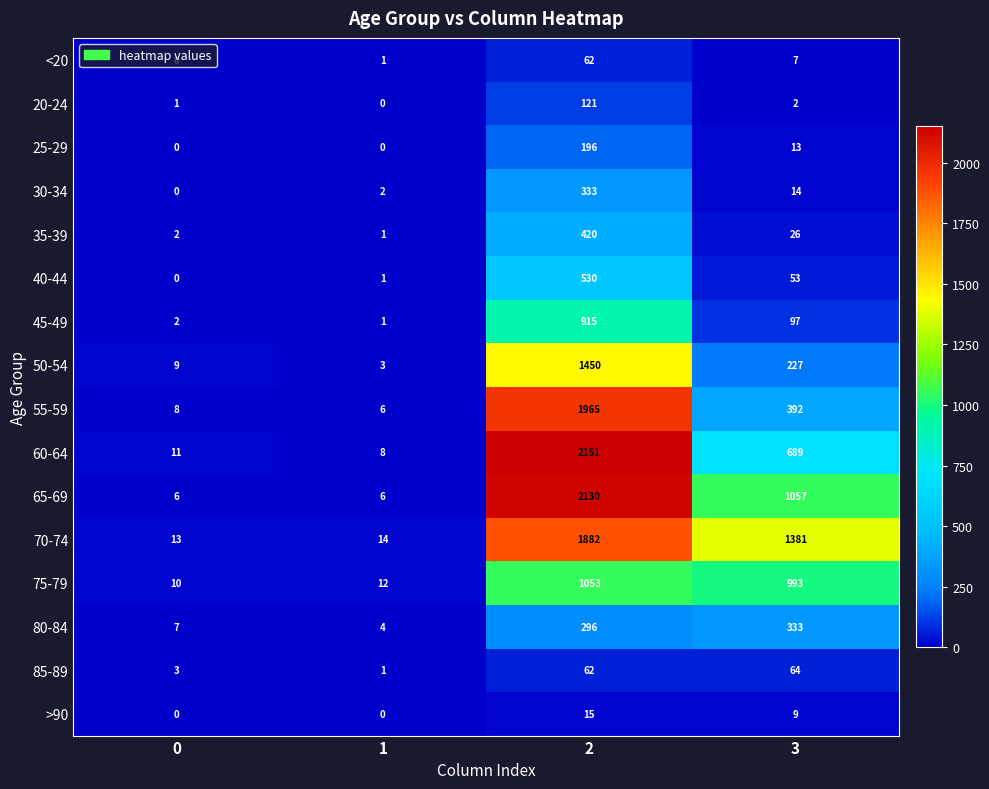

Which series has the widest spread of values?

60-64